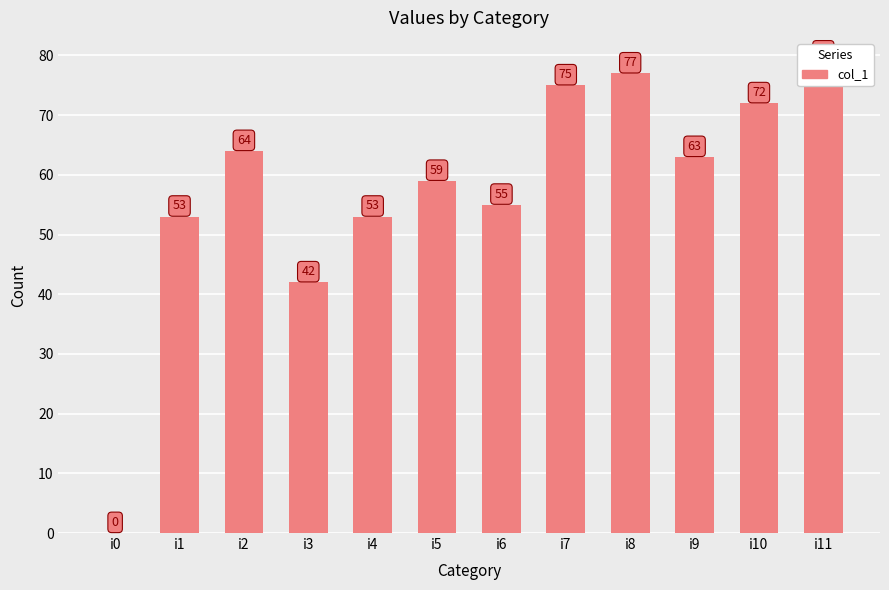

Count the number of values greater than 63.

5